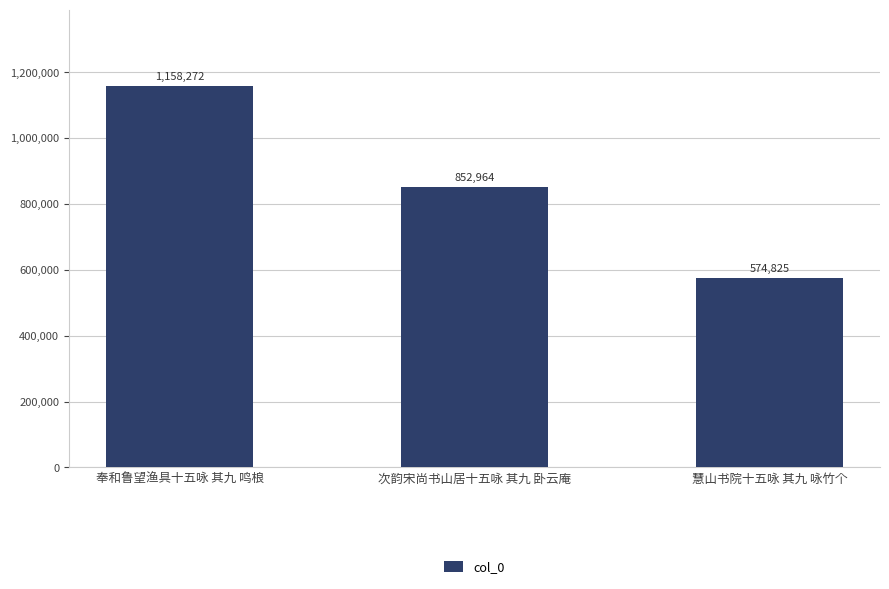

How many values are between 574825 and 1158272?

3